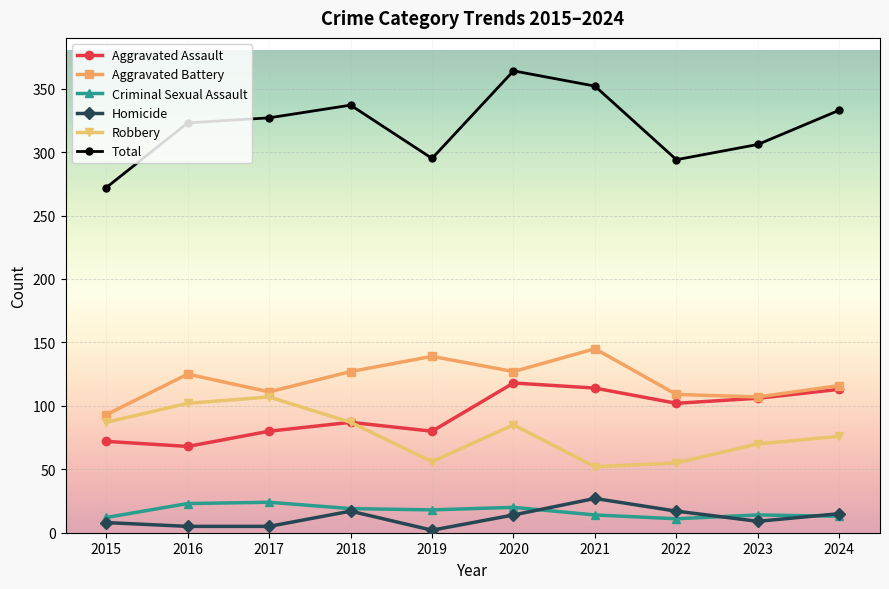

Which category has the highest value across all series?

2020